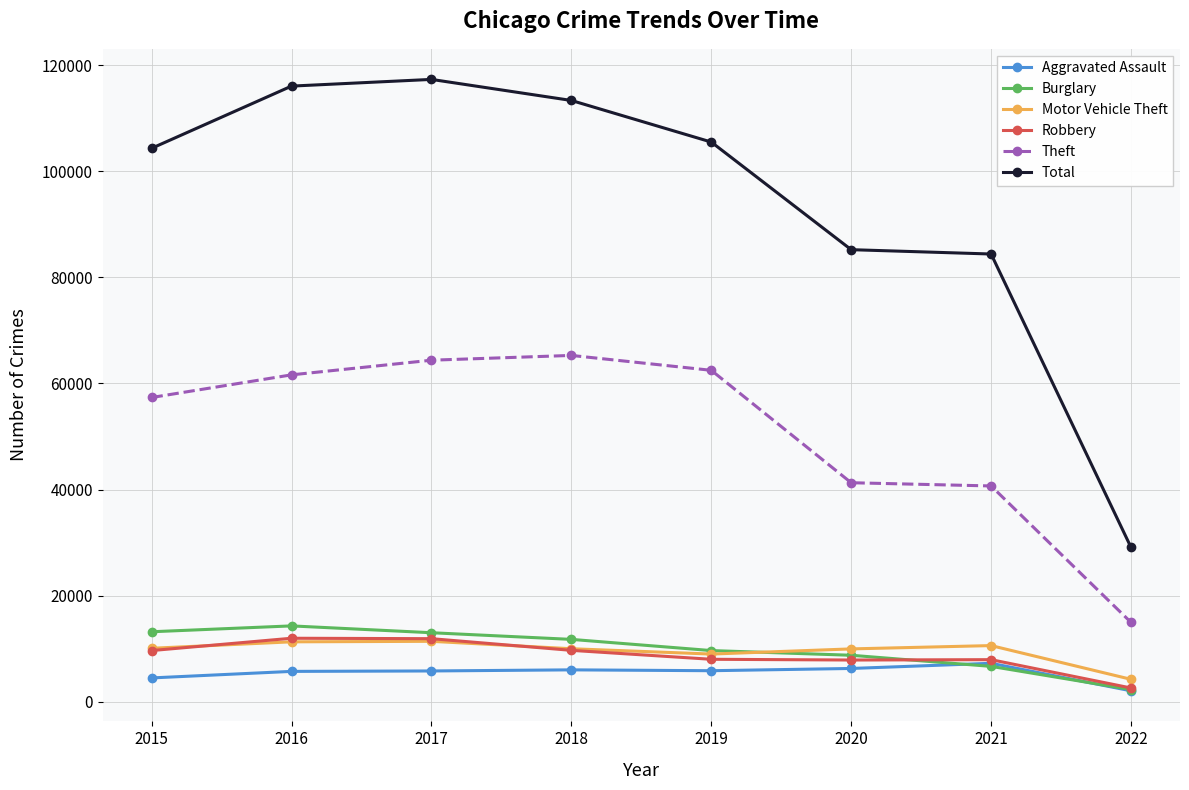

What is the sum of all Total values?

755260